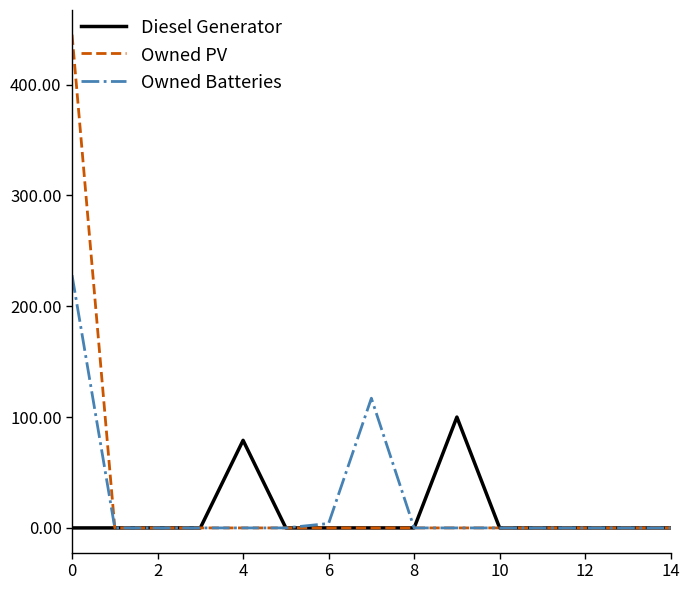

Which series has the largest range (max minus min)?

Owned PV